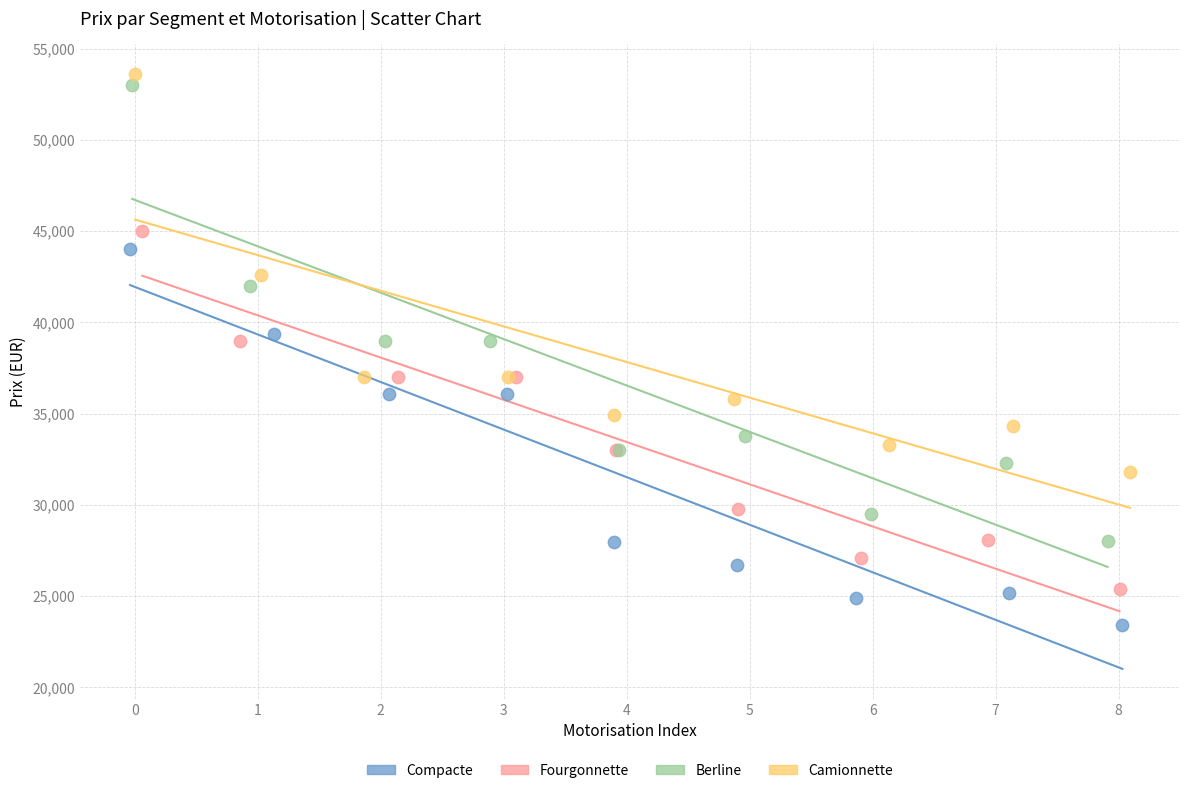

Which series contains the highest Y value?

Camionnette